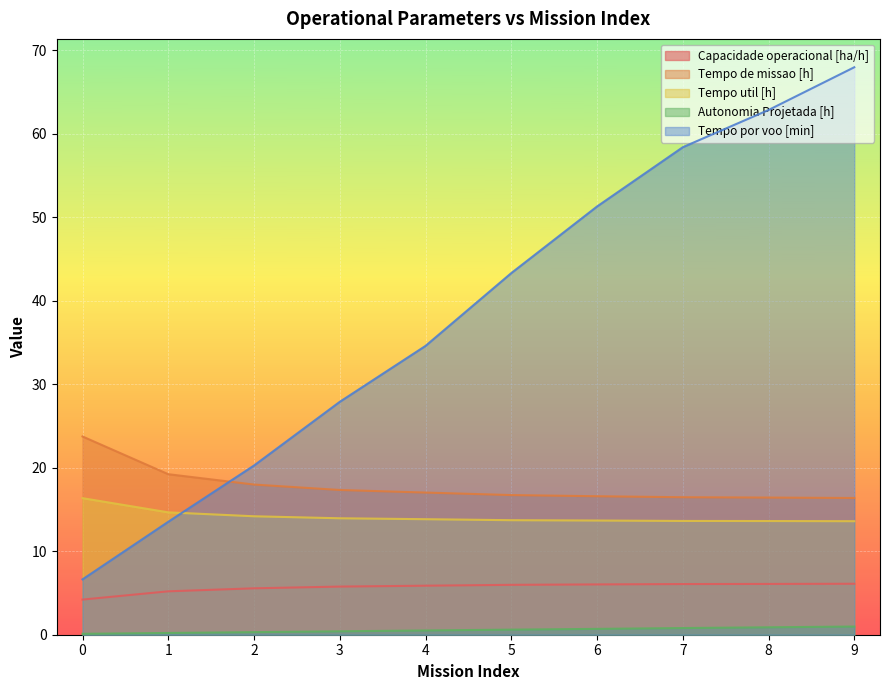

What is the sum of all Autonomia Projetada [h] values?

5.5